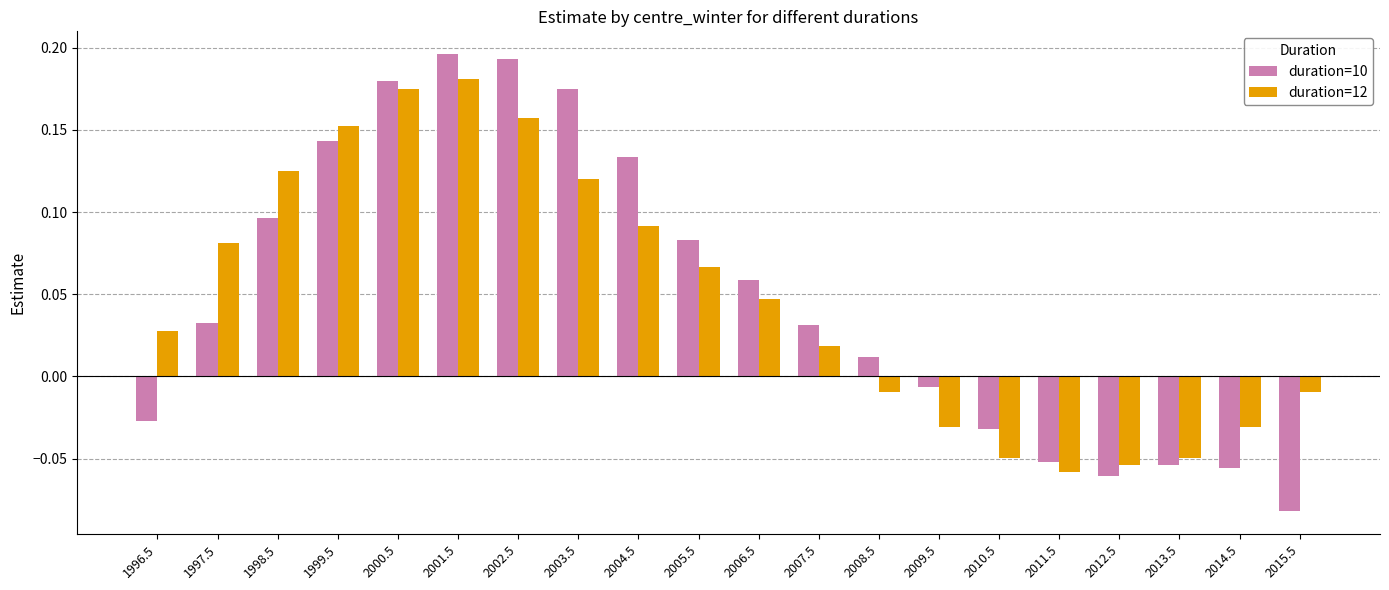

What is the difference between the maximum and minimum values in the duration=10 series?

0.3